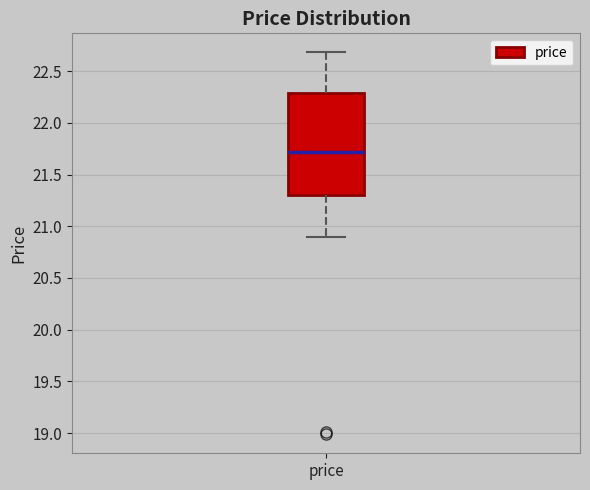

Transcribe this box plot: give where the median line is, the range the box spans, and where the two whiskers end, as read against the y-axis. The values are not printed on the chart, so give them approximately, as read against the axis.

median 21.7, box 21.3 to 22.3, whiskers 20.9 to 22.7